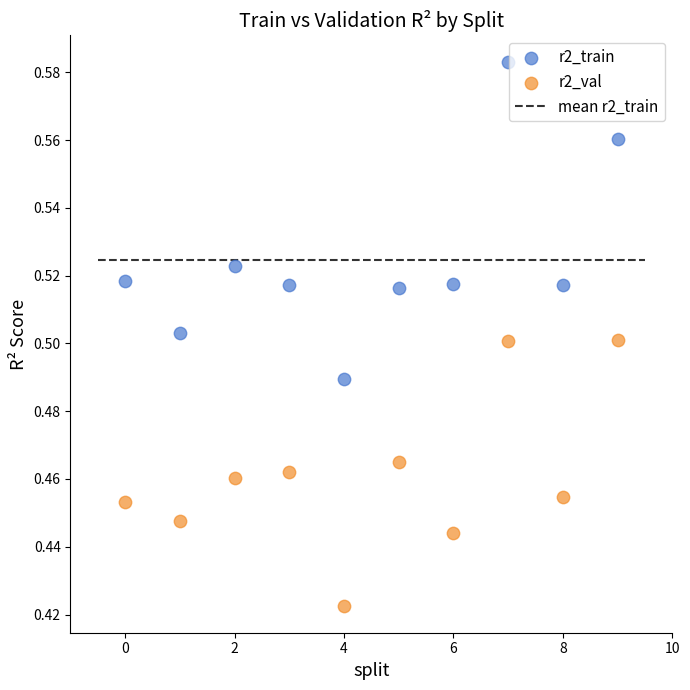

Which series reaches the minimum Y coordinate?

r2_val